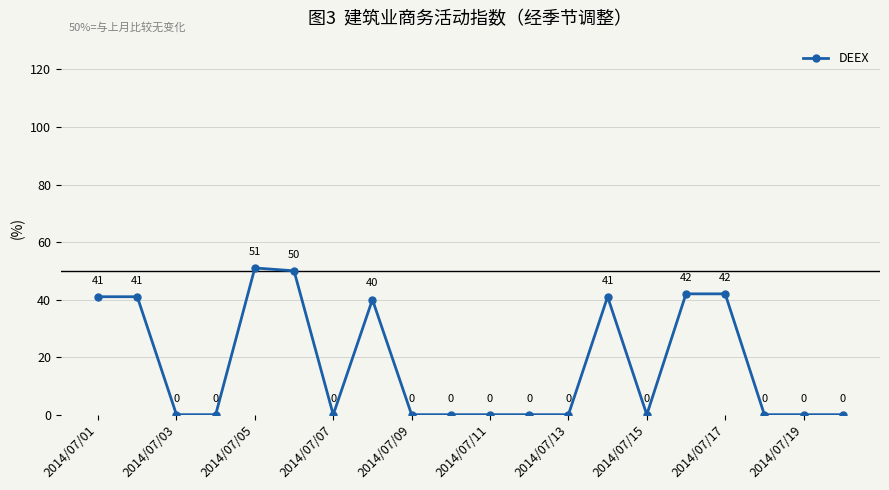

What is the value of the 2nd point from the left?

41